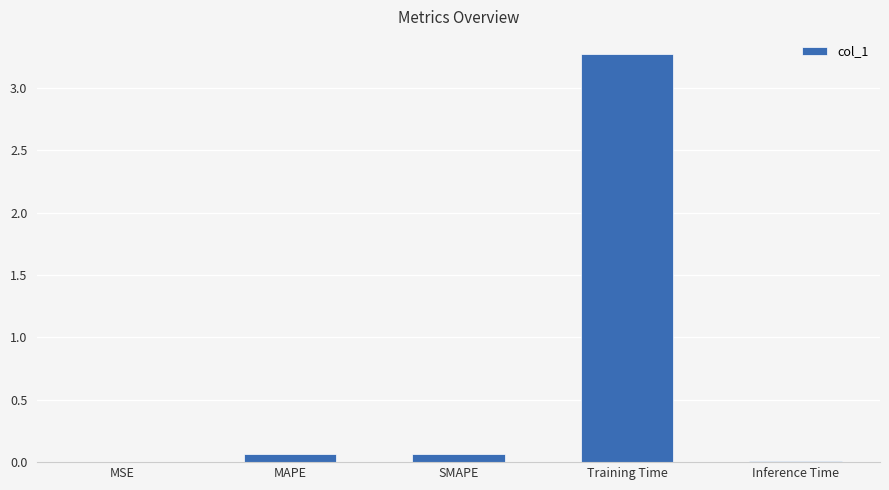

Which has a higher value, MSE or Training Time?

Training Time